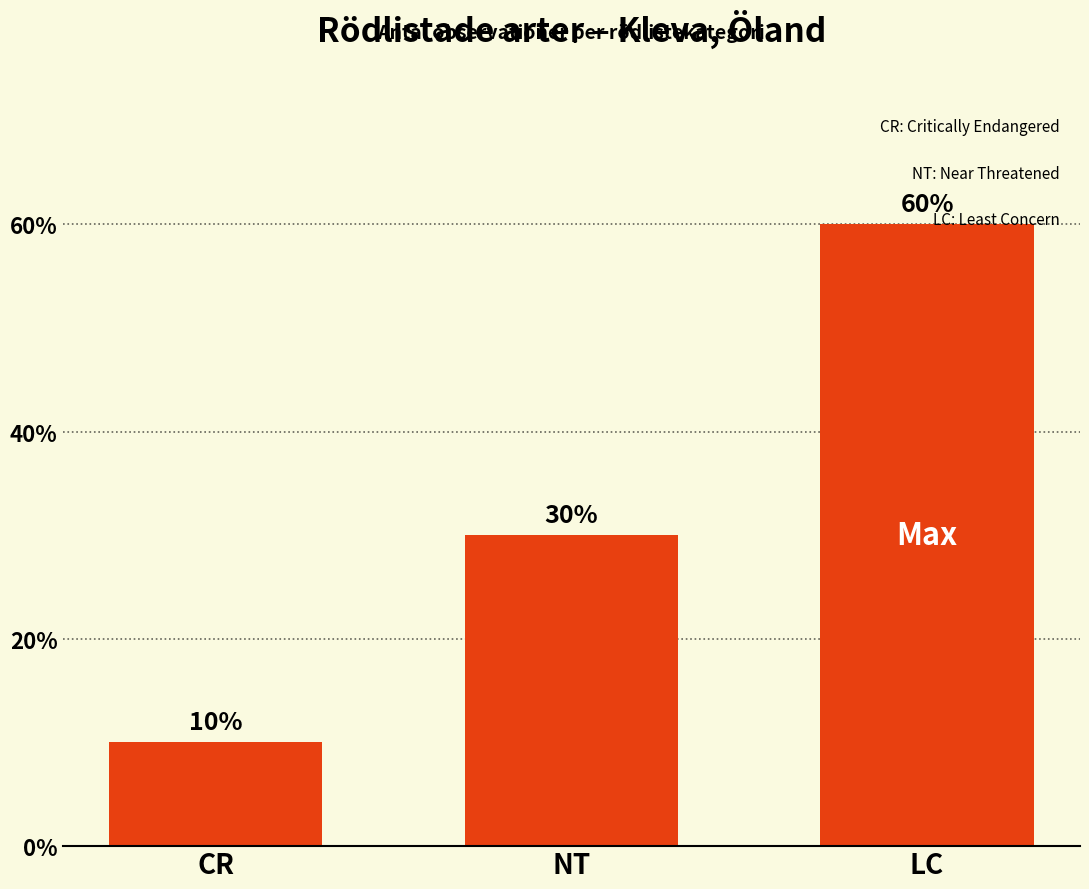

Reading left to right, what are all the values shown in this chart?

CR=10	NT=30	LC=60